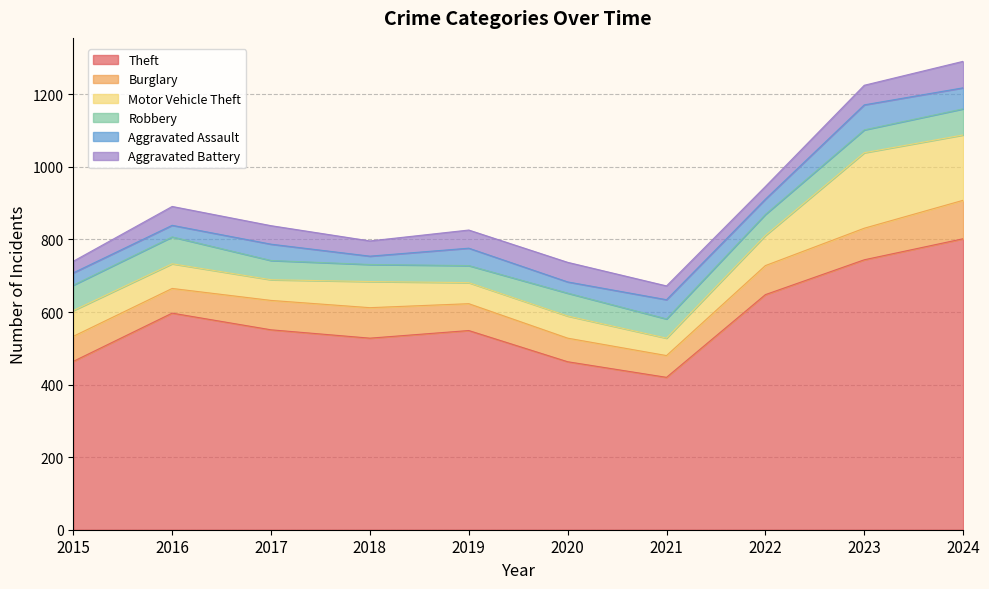

Count the number of data series in this chart.

6